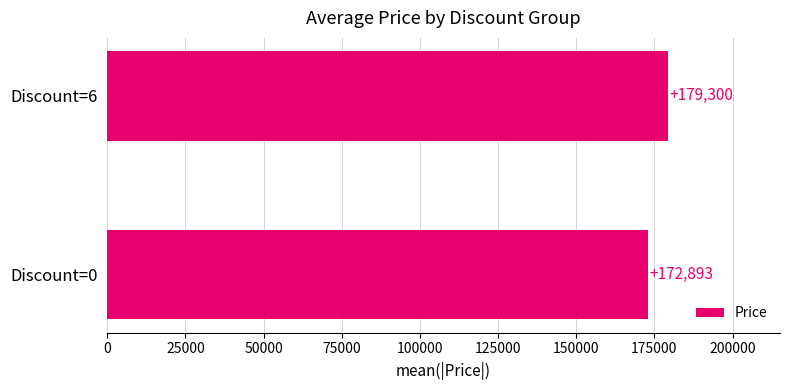

Reading bottom to top, list all the values displayed in this chart.

172893	179300